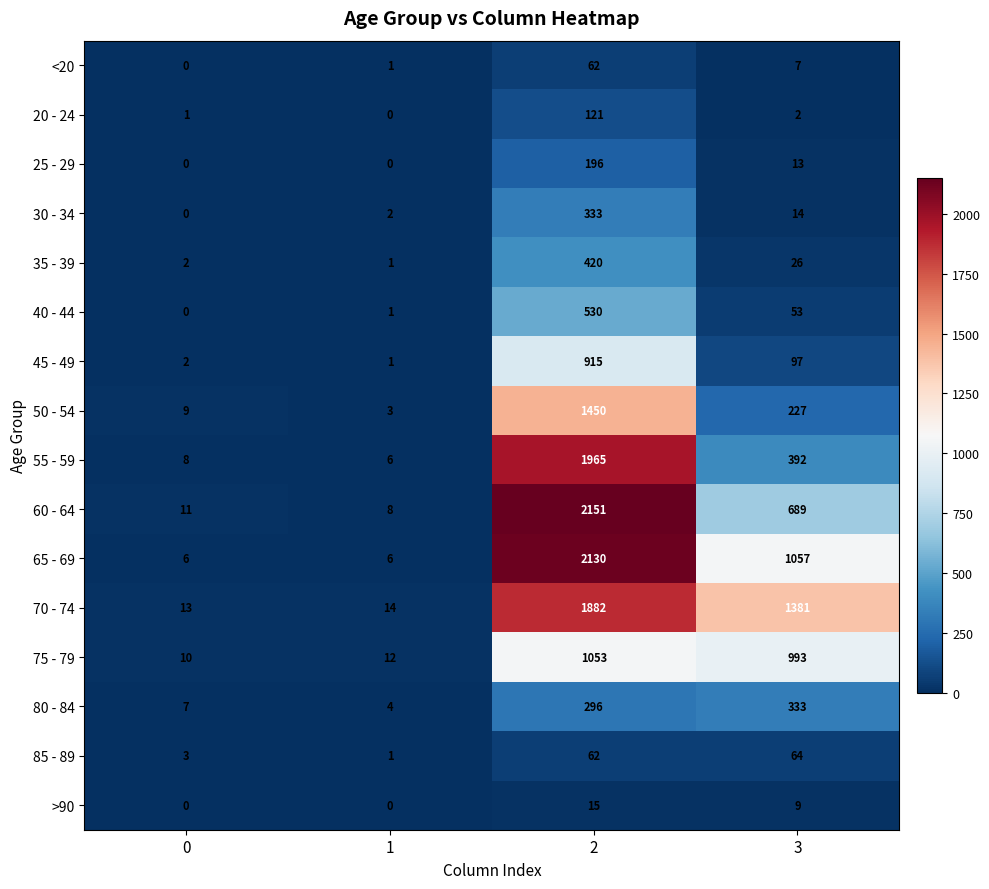

What is the sum of the >90 values at 1 and 2?

15